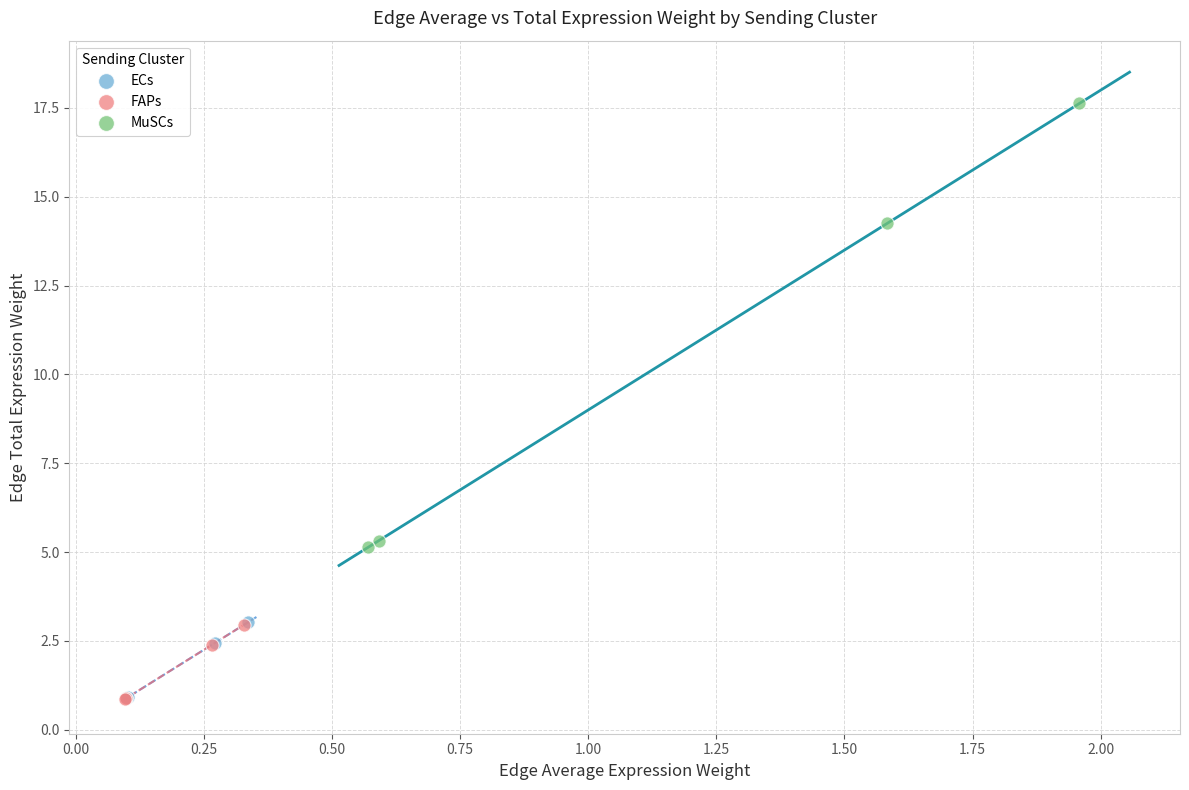

What are all the series names shown in the legend?

ECs, FAPs, MuSCs